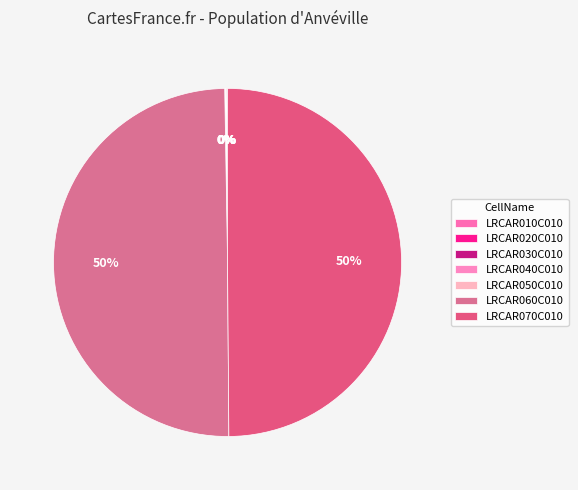

True or false: LRCAR050C010 accounts for 1% of the total.

False